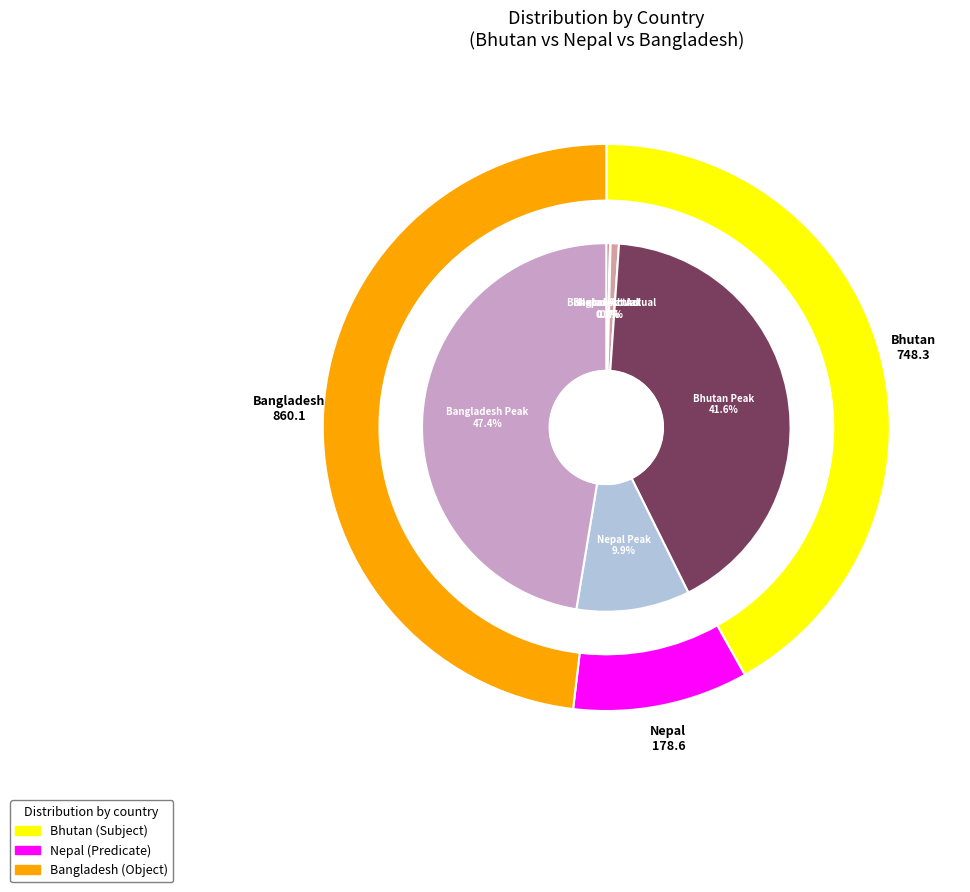

Which has a higher value, Actual (MU) or Day Peak (MW)?

Day Peak (MW)